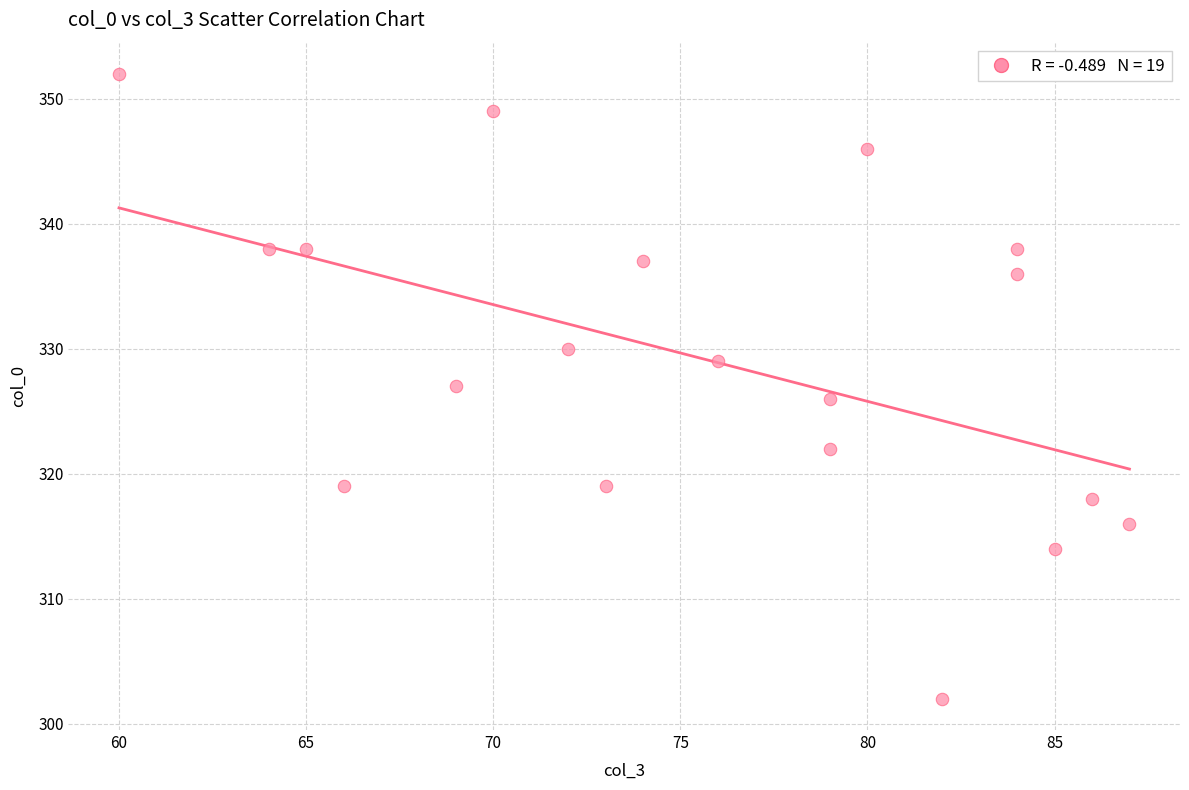

What is the range of X values (max minus min)?

27